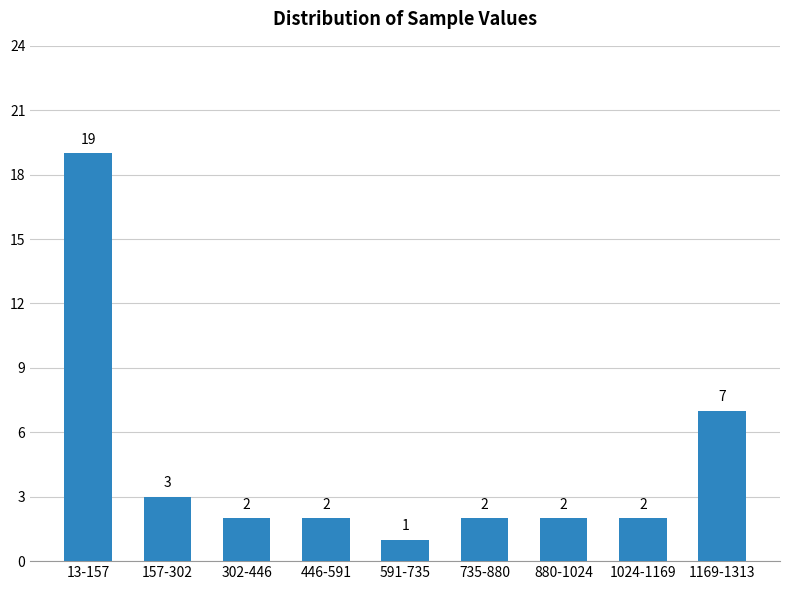

Reading left to right, extract all data points from this chart.

19	3	2	2	1	2	2	2	7